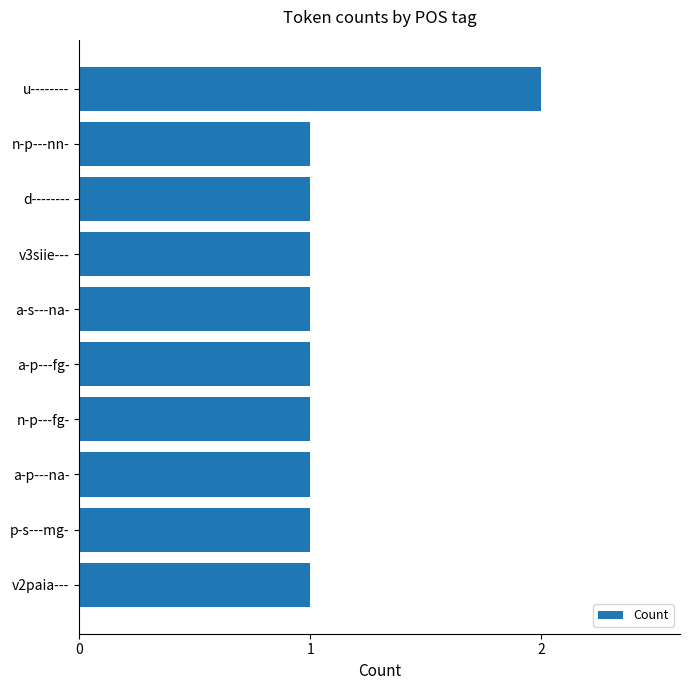

What is the average value?

1